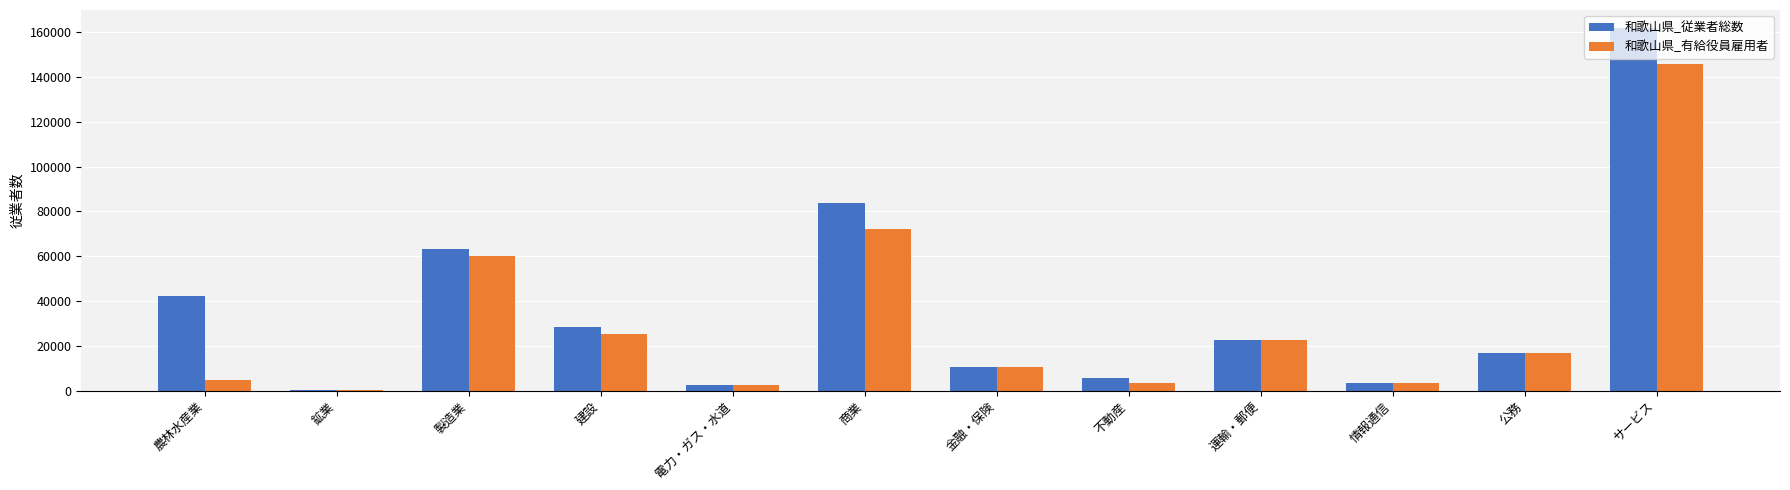

Which series has the largest range (max minus min)?

和歌山県_従業者総数